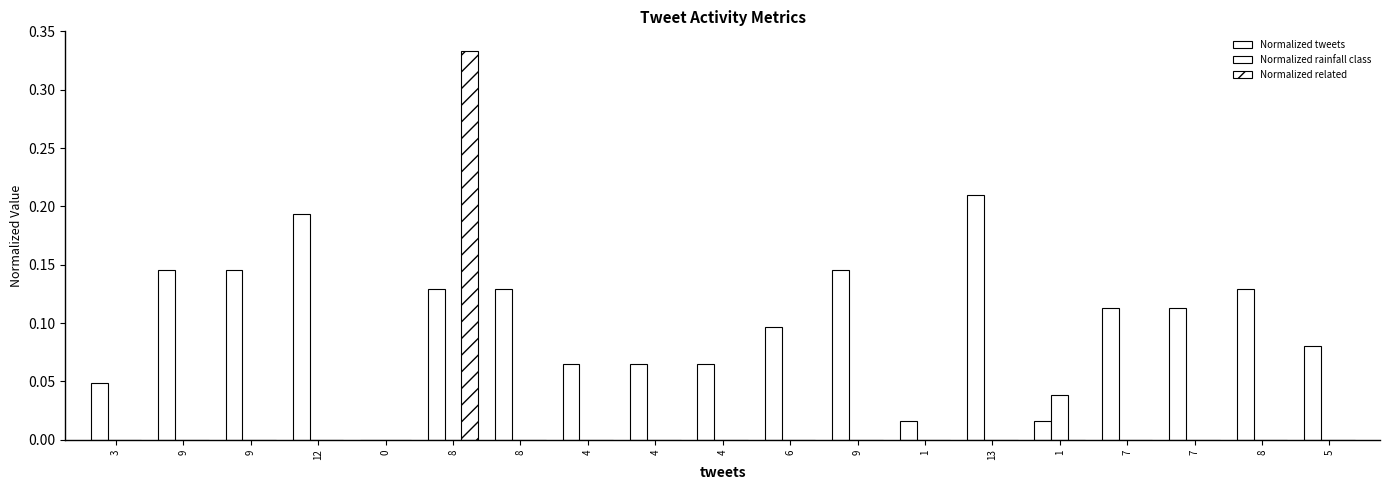

How many values in Normalized tweets are above zero?

18